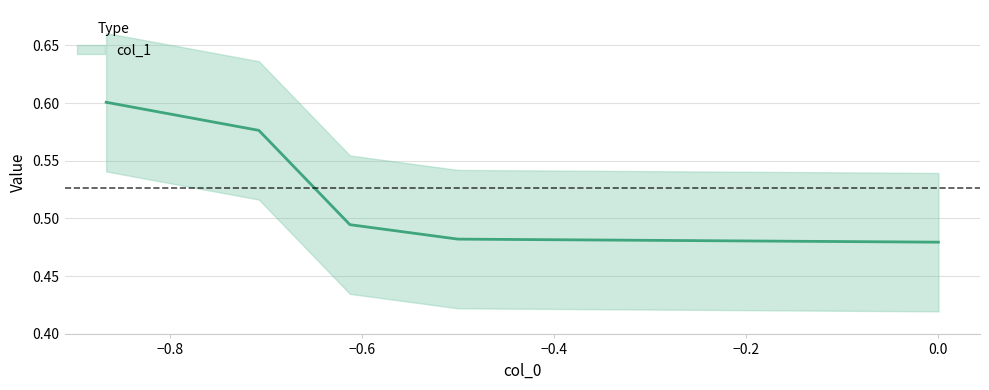

What is the sum of the values at 3 and 2?

1.1